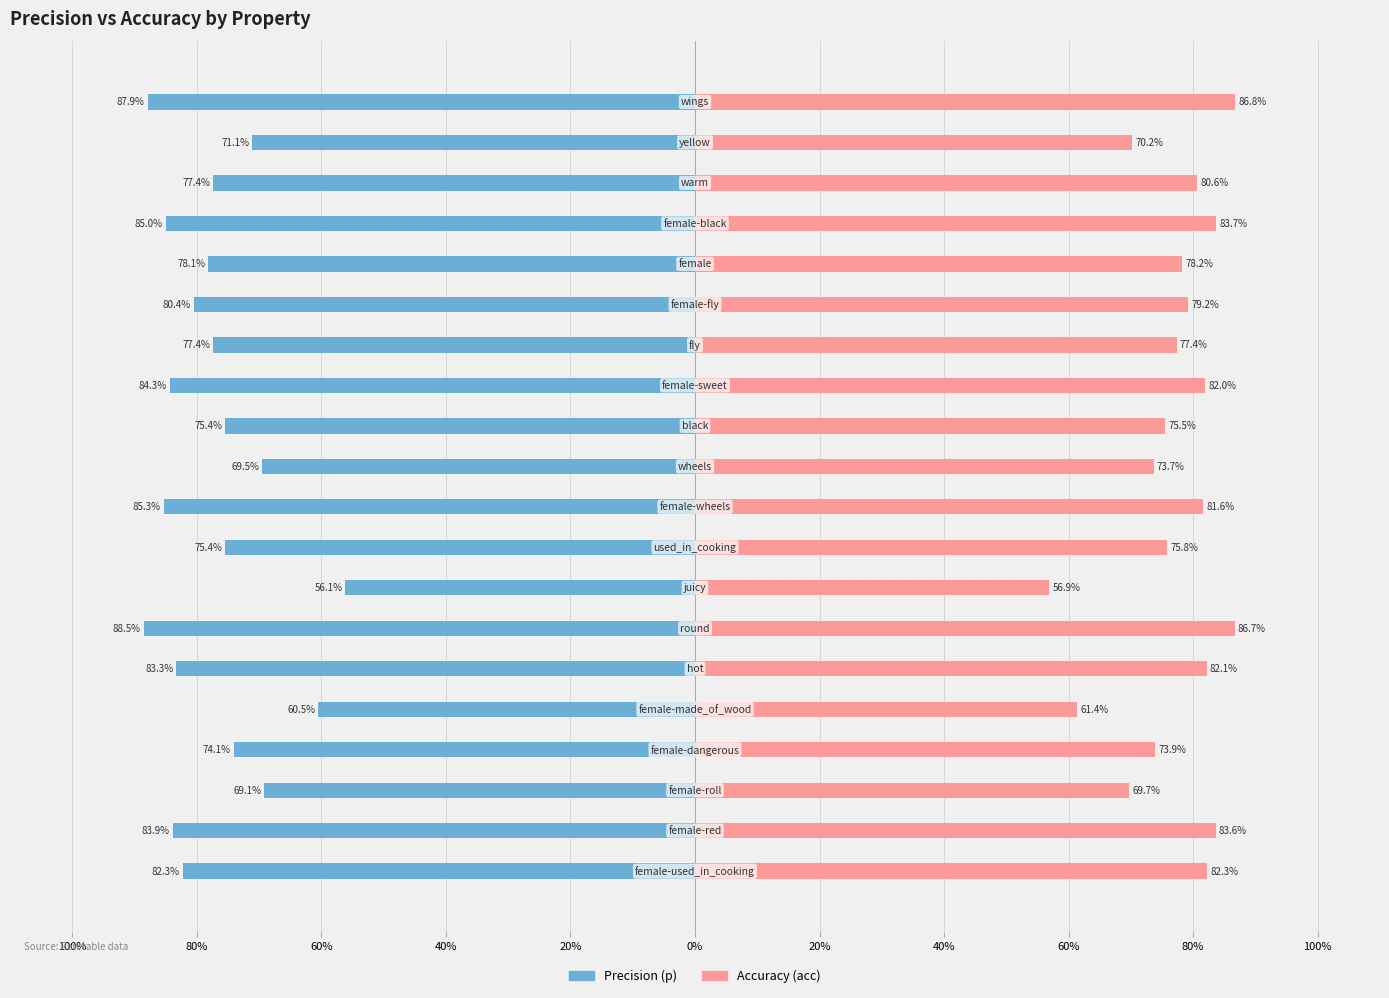

Are the bars grouped side by side (vs. stacked)?

Yes